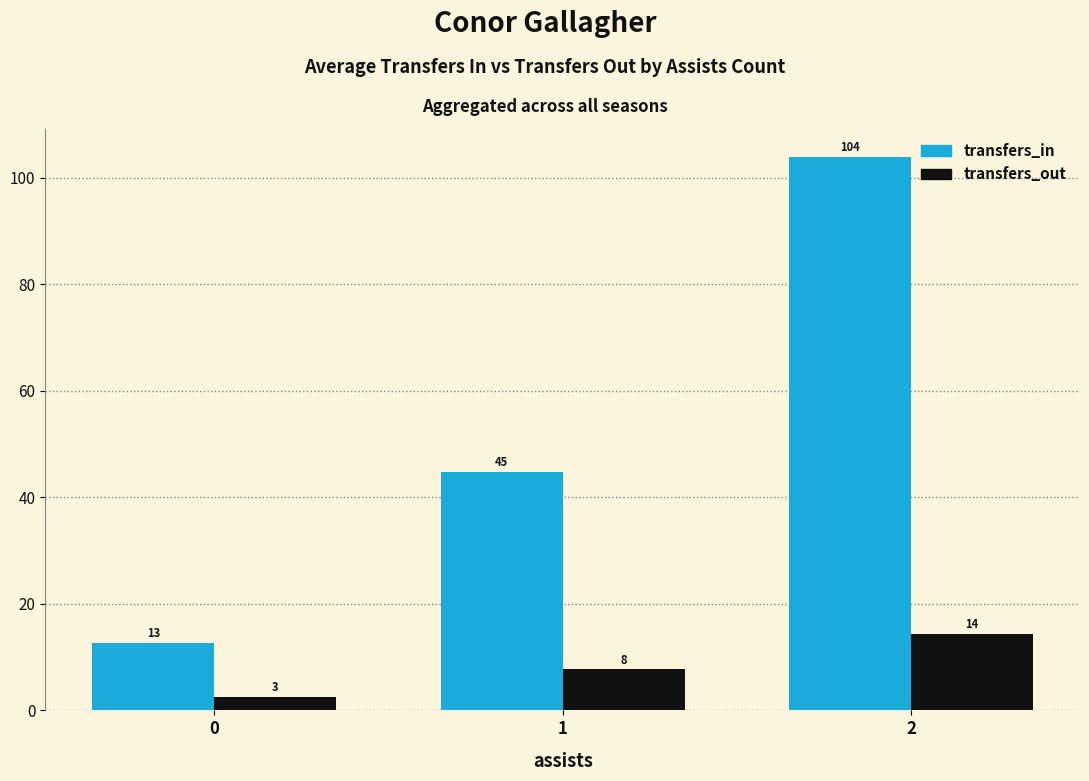

How many bars are there in each group?

2